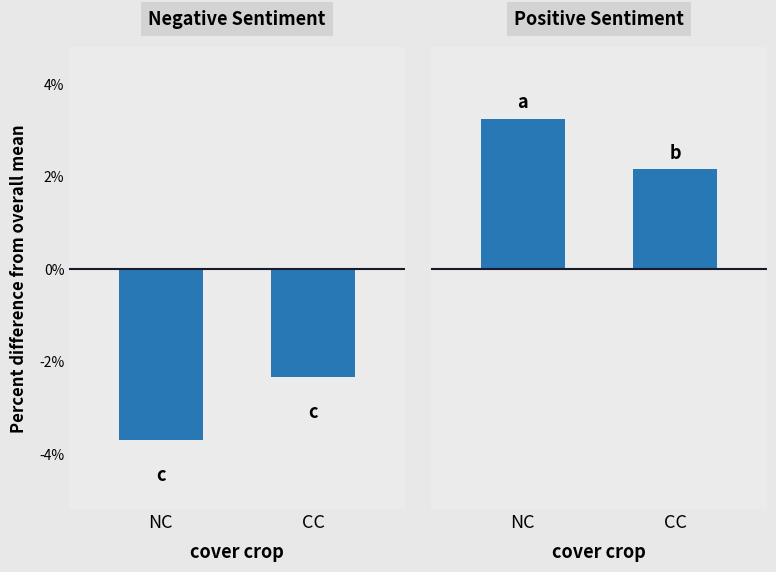

At which label does Positive Sentiment first exceed 3?

NC